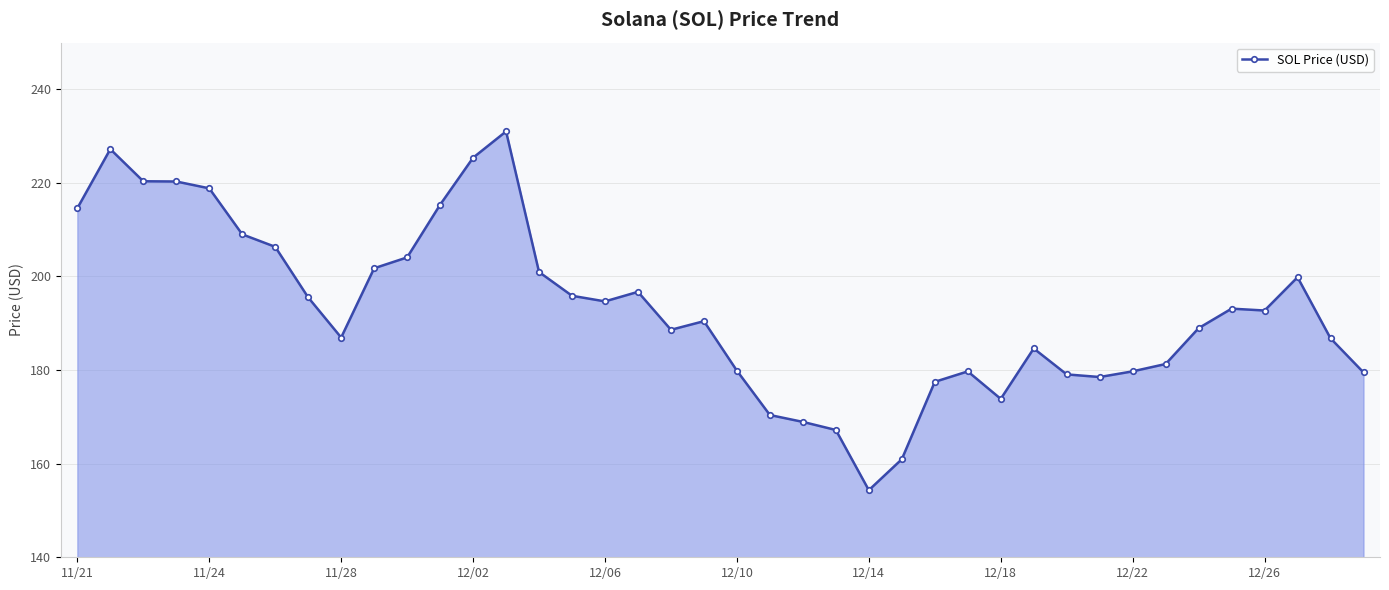

What is the minimum value shown in the chart?

154.3